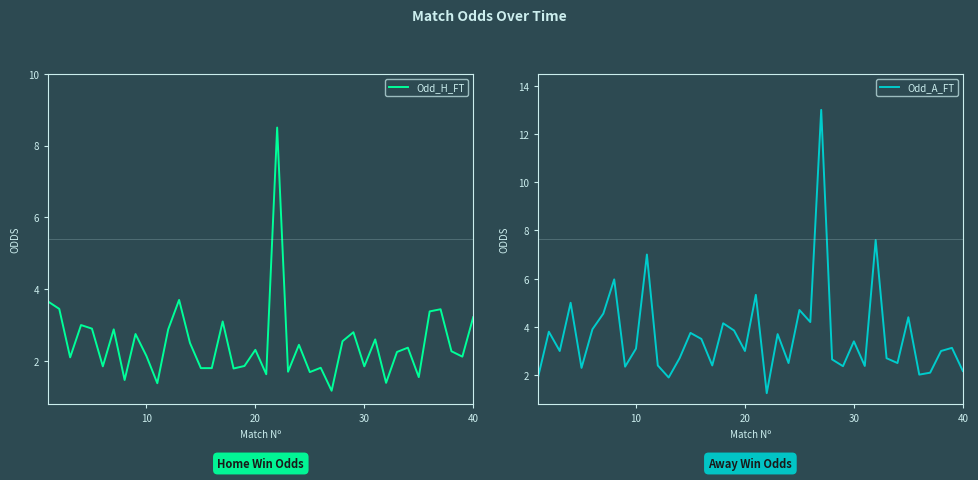

How many values in the Odd_H_FT series are below 2?

15